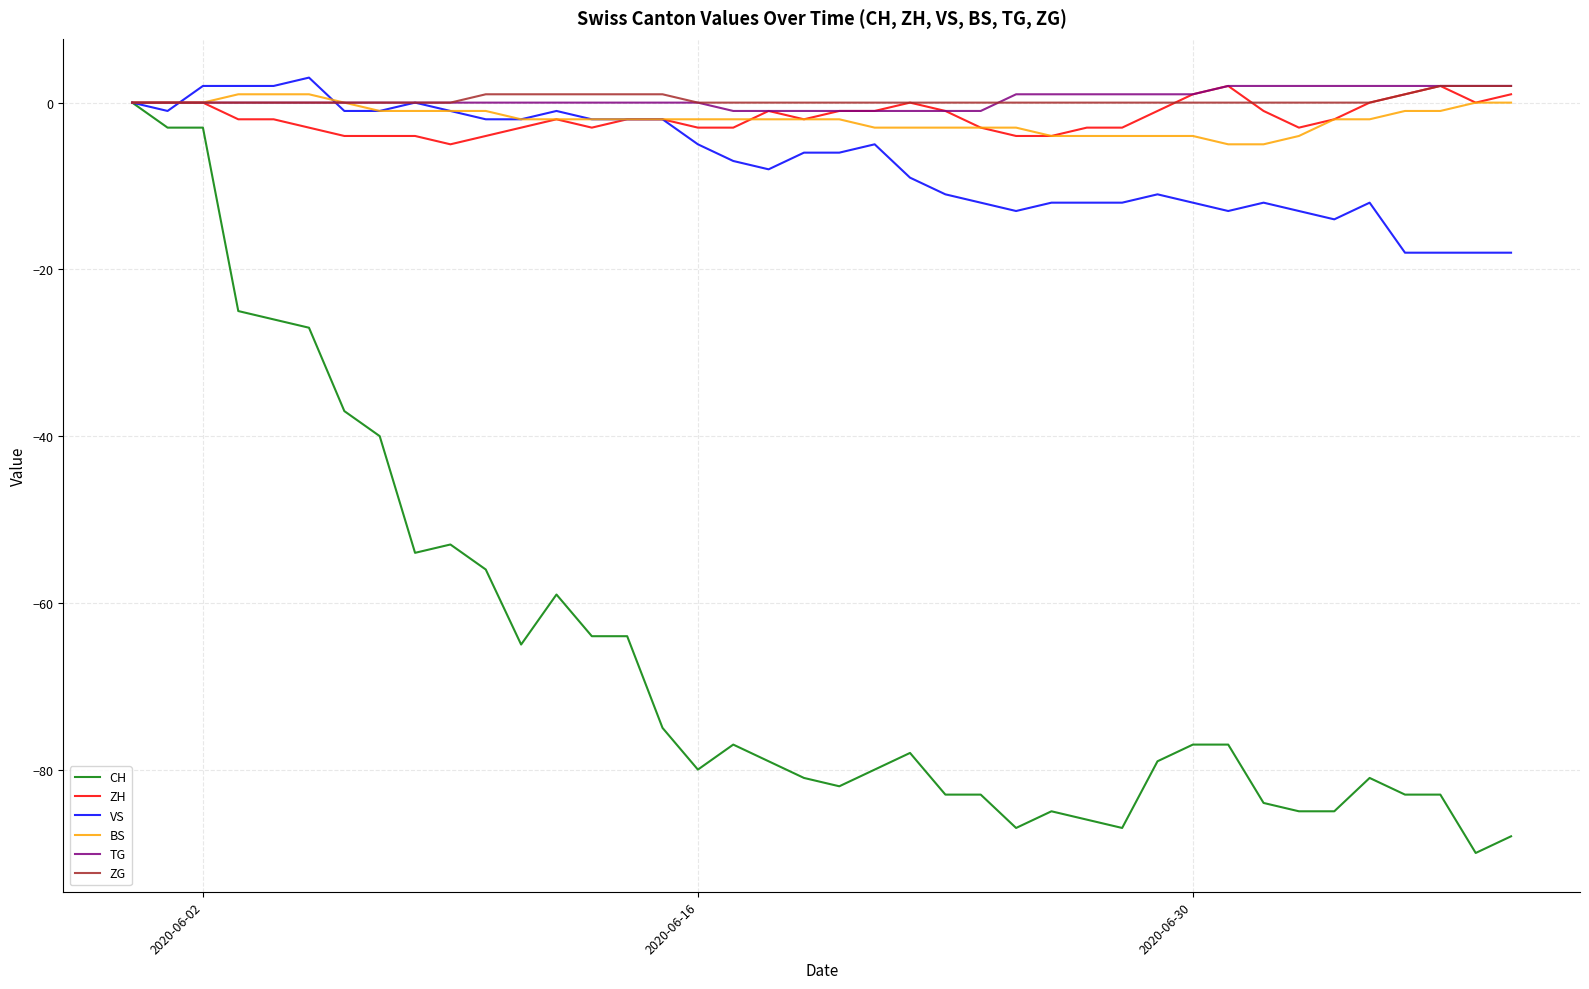

What is the lowest value of the CH series?

-90